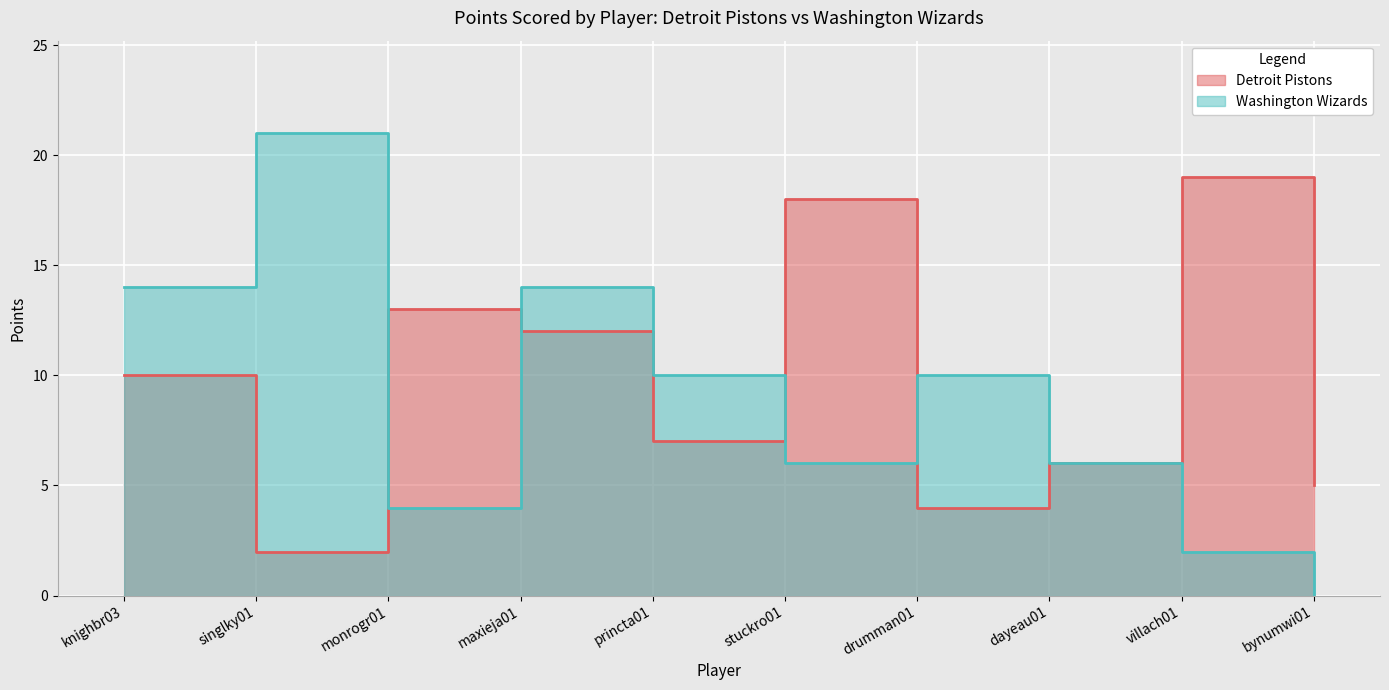

At how many categories does at least one series exceed 16?

3